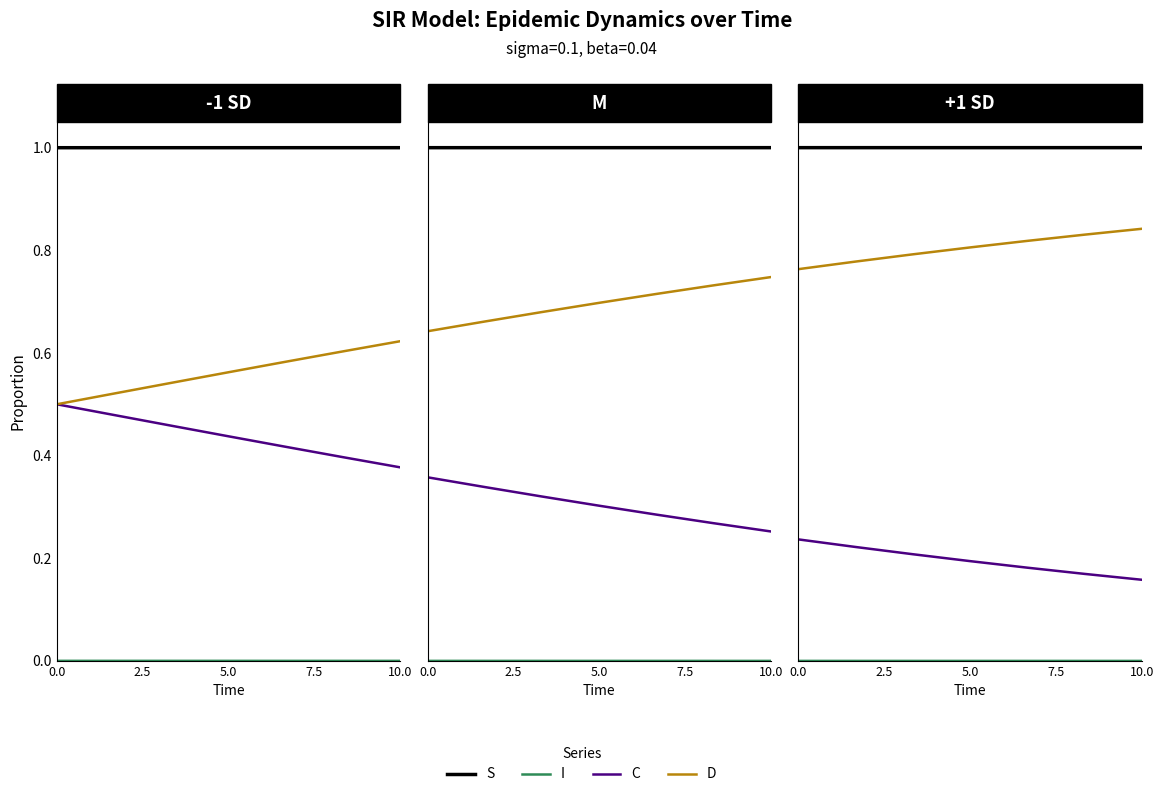

What is the sum of all D values?

5.6